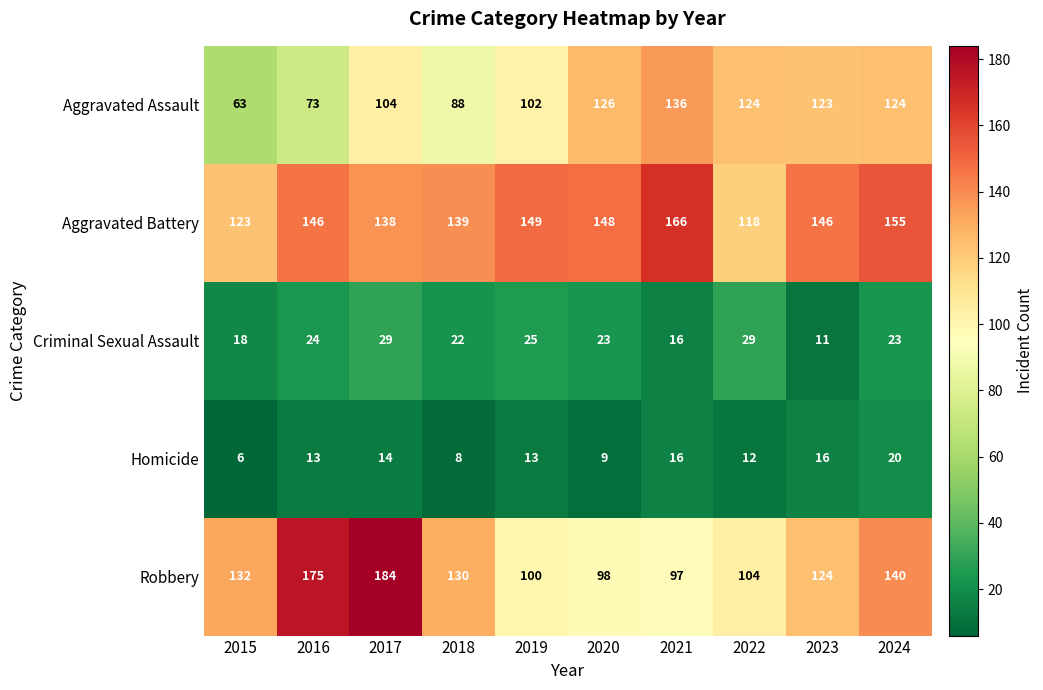

What is the difference between the maximum and minimum values in the Aggravated Assault series?

73